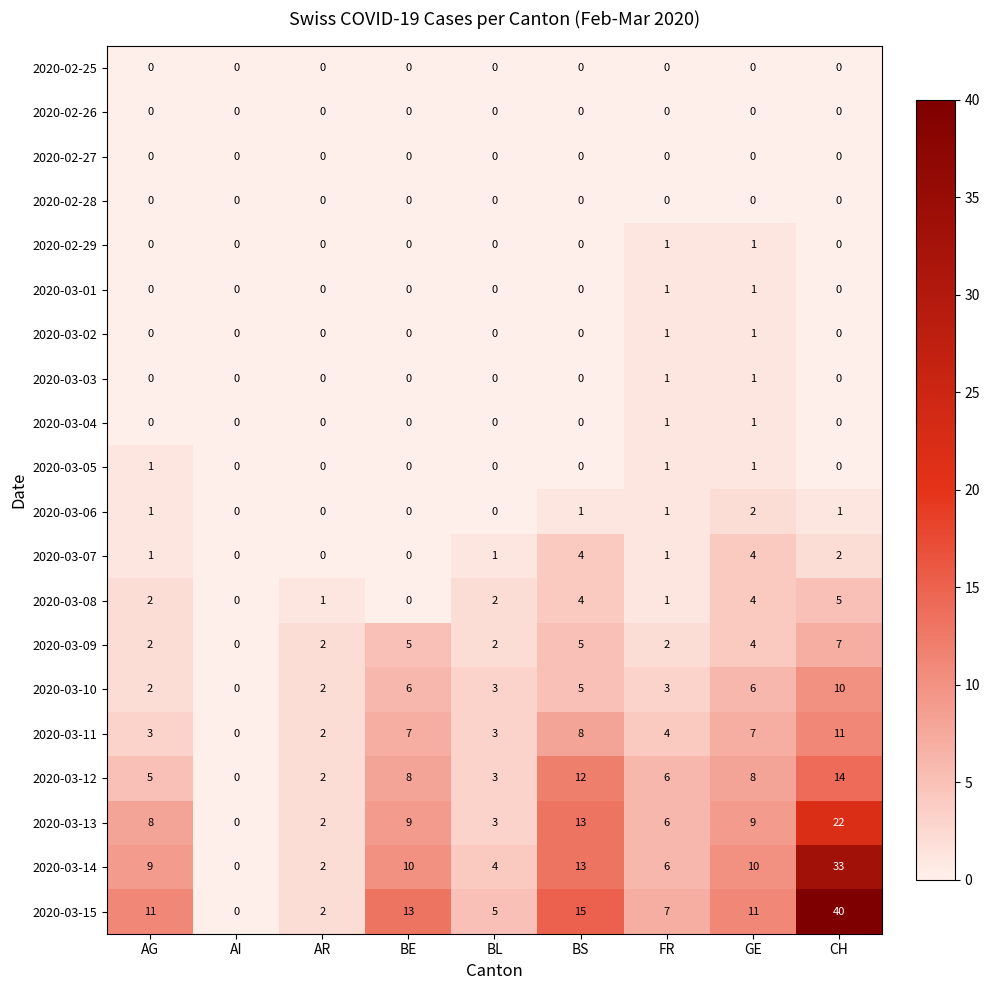

What is the total value across all series at AG?

45